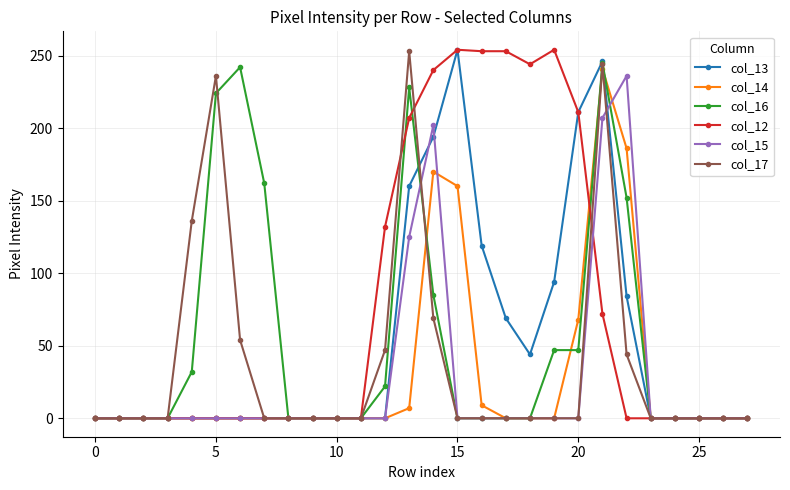

Which series has the largest total across all categories?

col_12